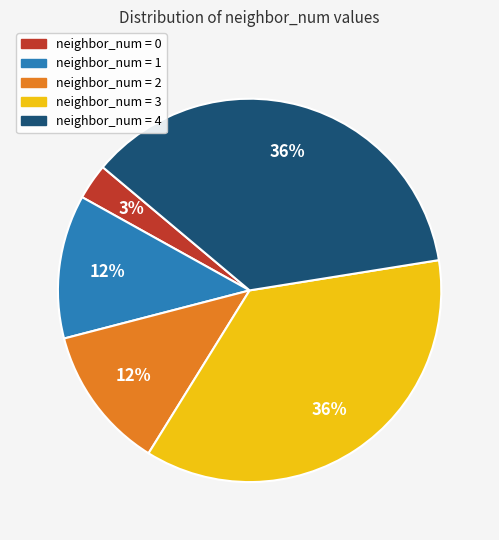

Does any single category account for the majority?

No